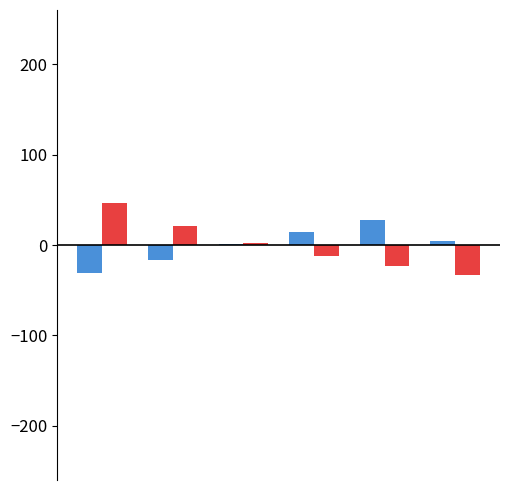

What is the greatest value displayed?

46.3